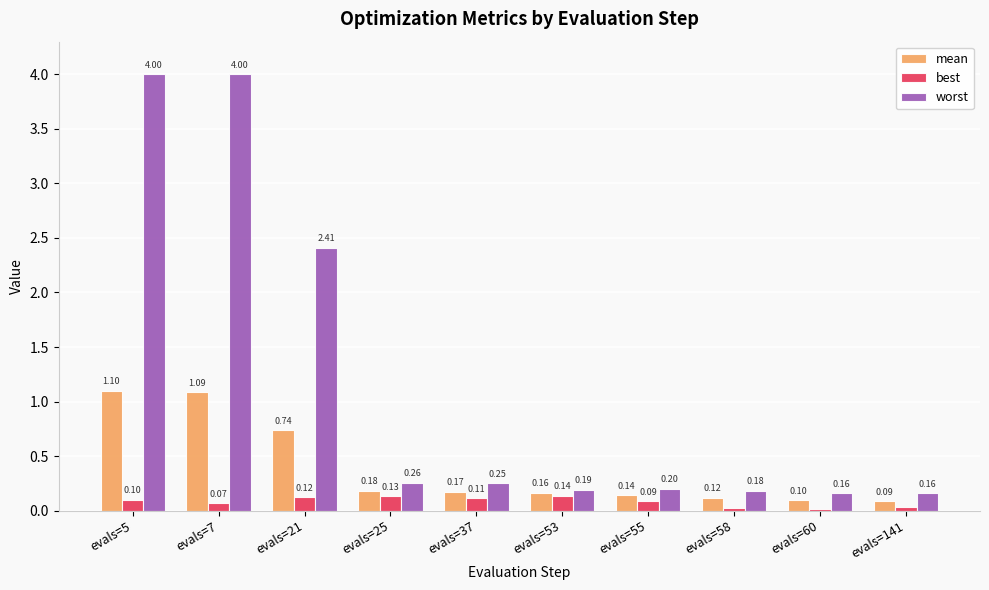

Is it true that best equals 0.1 at evals=5?

True